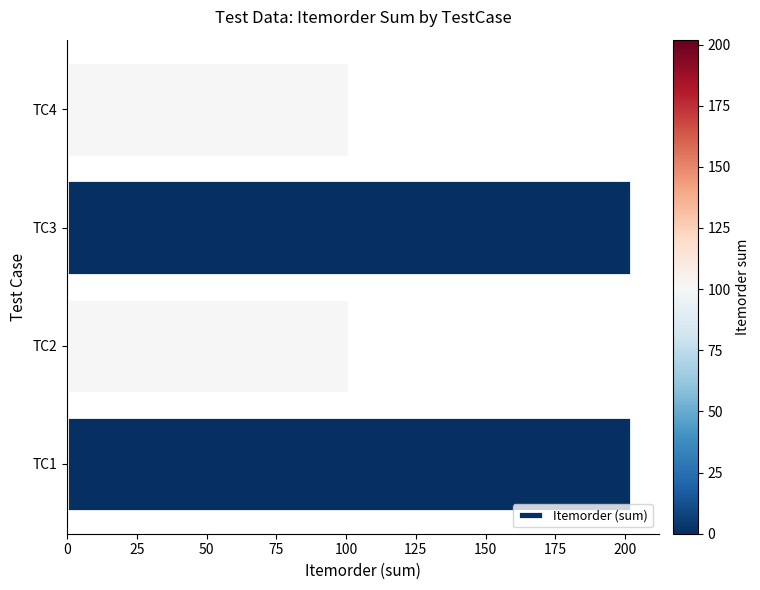

Are the bars grouped side by side (vs. stacked)?

No